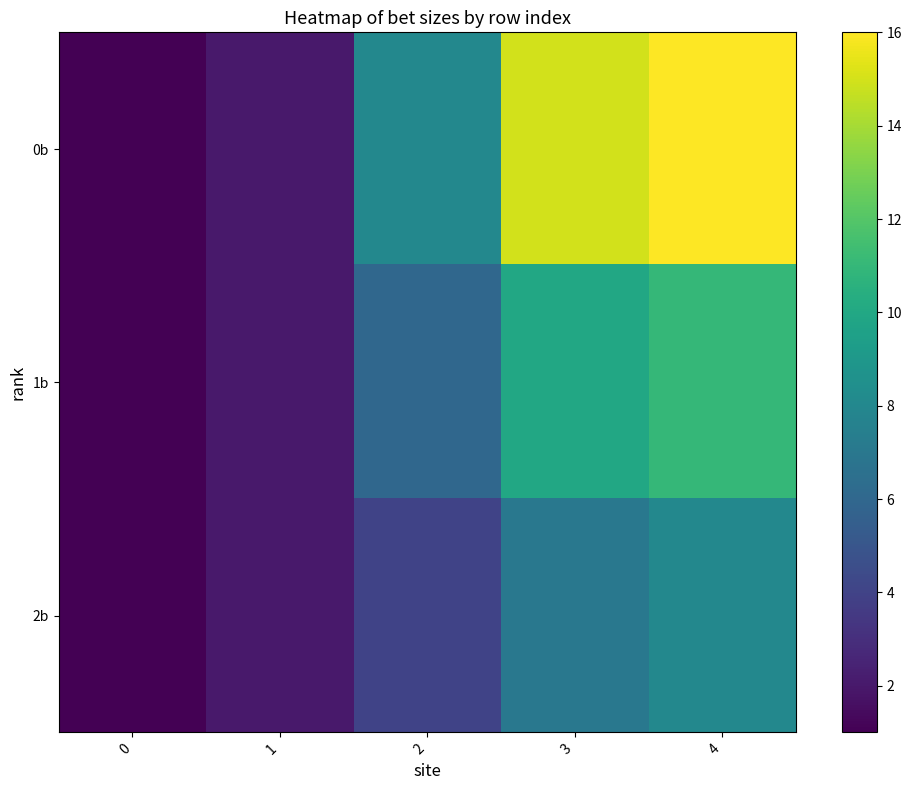

Reading left to right, what are all the values shown in this chart?

0b: 0=1	1=2	2=8	3=15	4=16
1b: 0=1	1=2	2=6	3=10	4=11
2b: 0=1	1=2	2=4	3=7	4=8